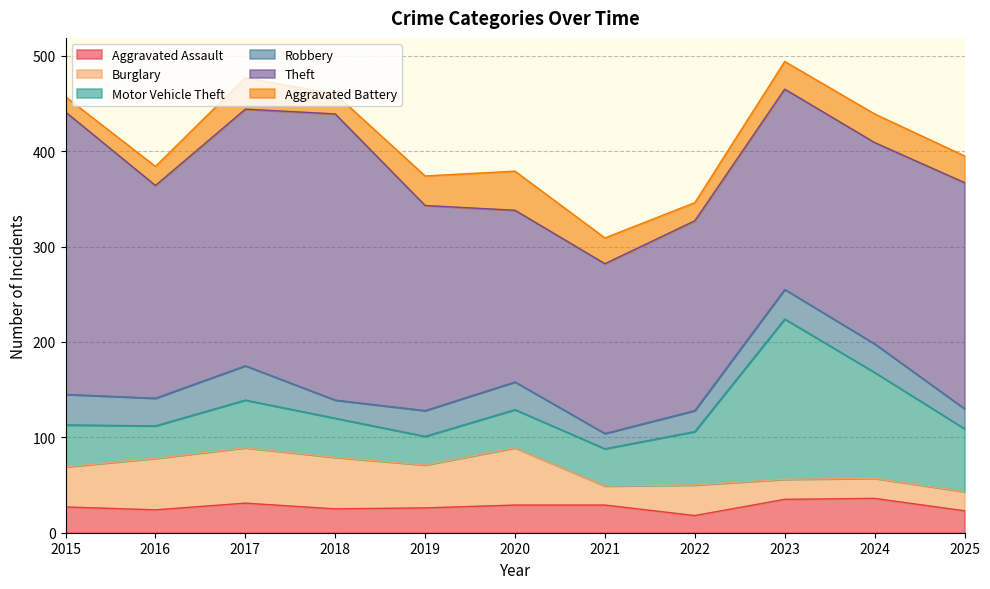

The value of Robbery at 2024 is 30. True or false?

True